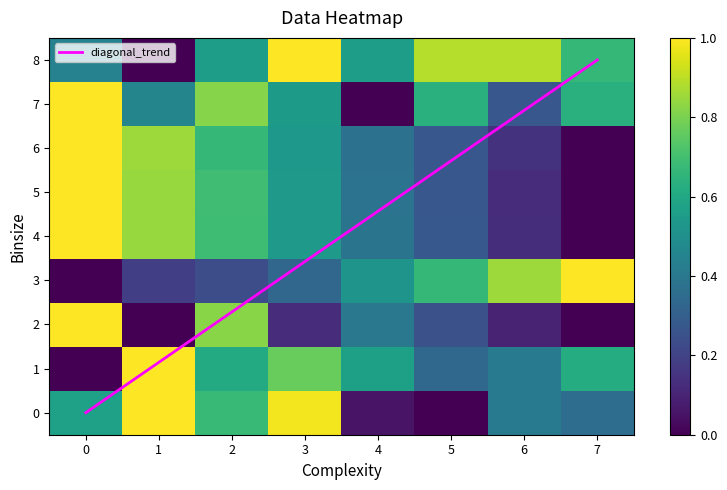

At 5, list the series in order from largest to smallest.

8, 3, 7, 1, 4, 5, 6, 2, 0